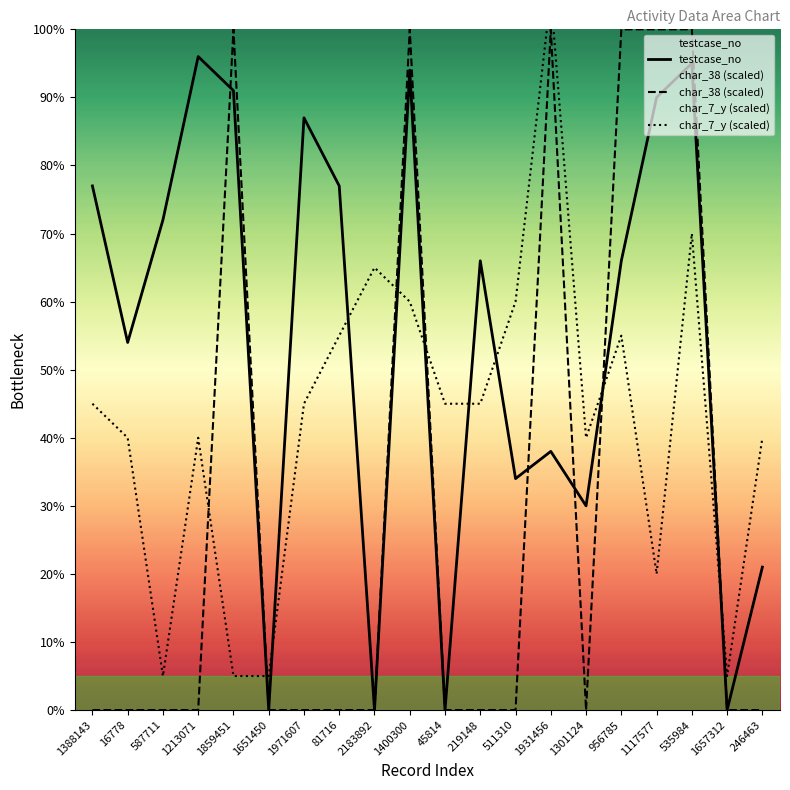

Between 511310 and 45814, which is larger?

511310